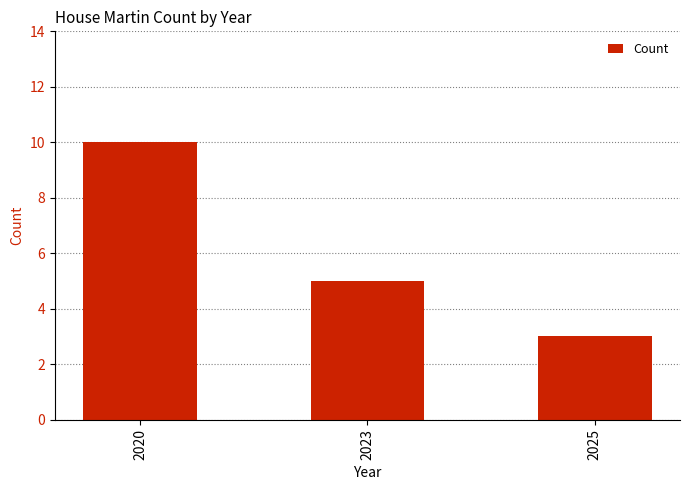

List the labels in order of value, smallest first.

2025, 2023, 2020